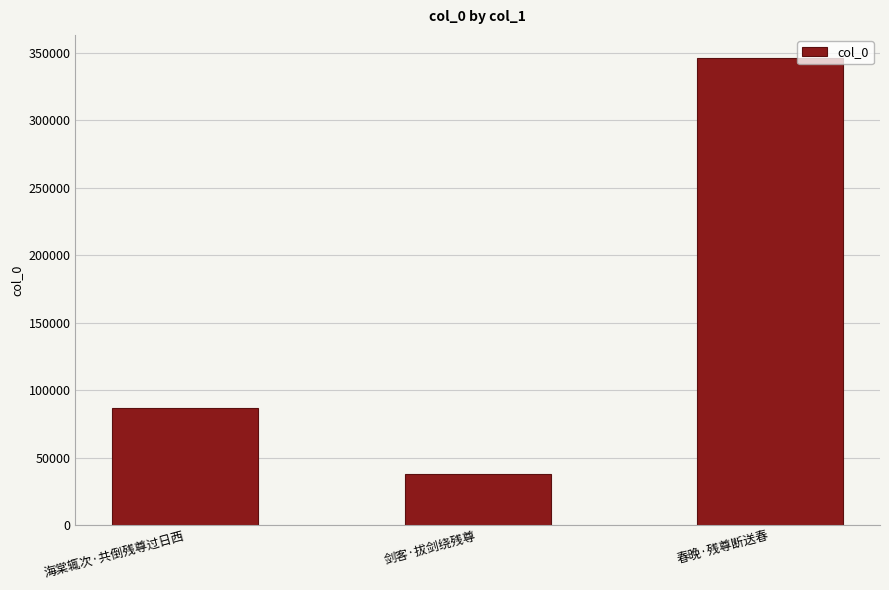

What is the change in value from 海棠辄次·共倒残尊过日西 to 春晚·残尊断送春?

+259376